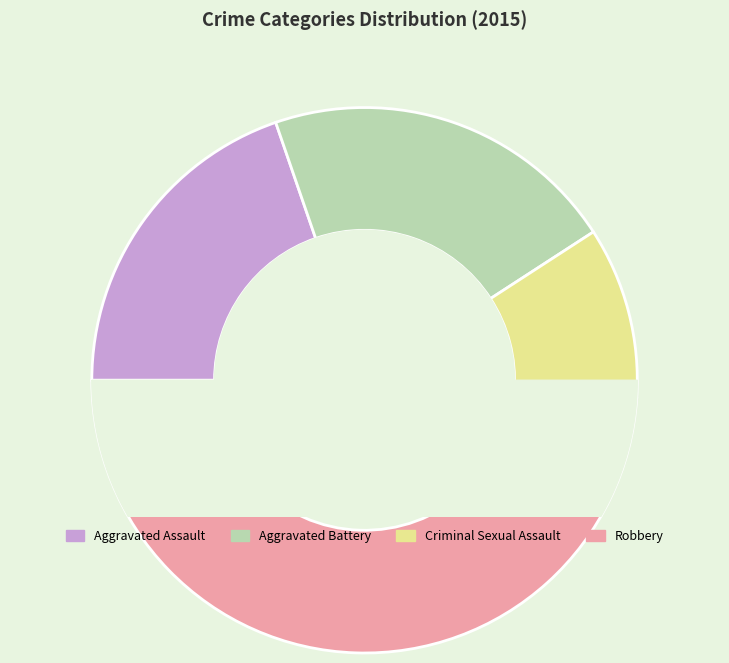

Which has a higher value, Aggravated Assault or Robbery?

Robbery